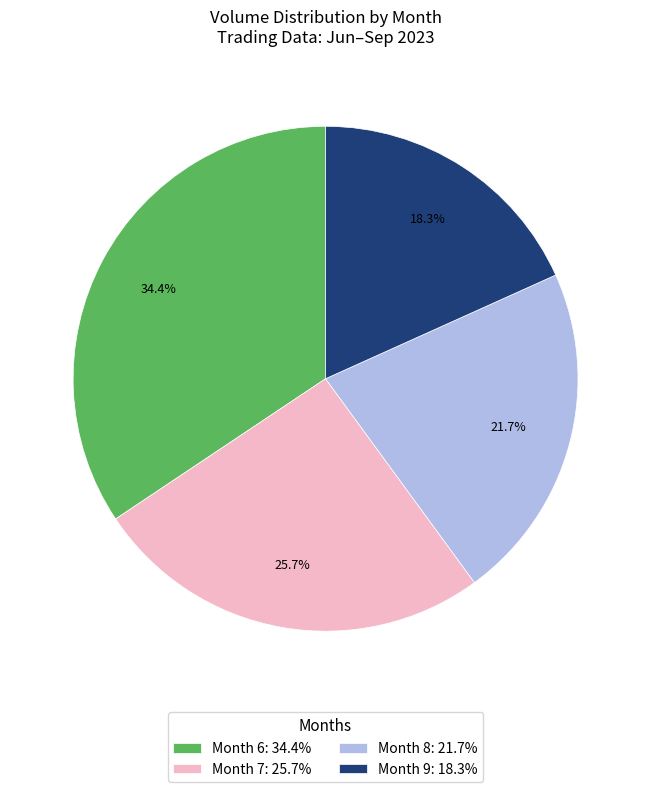

Is there a majority slice in this chart?

No